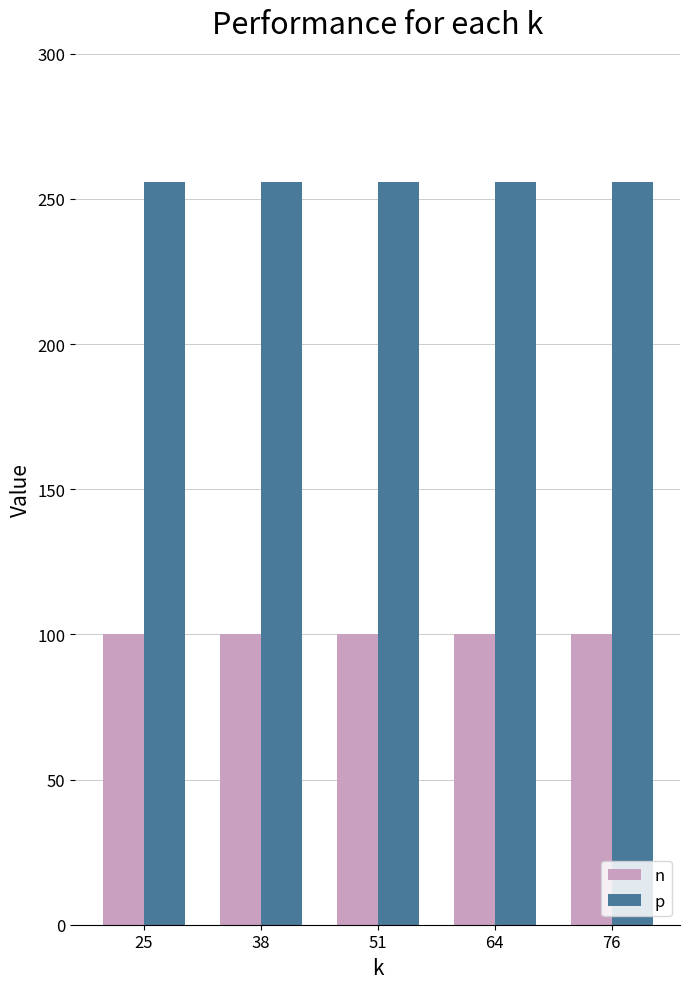

True or false: n has a value of 100 at 25.

True